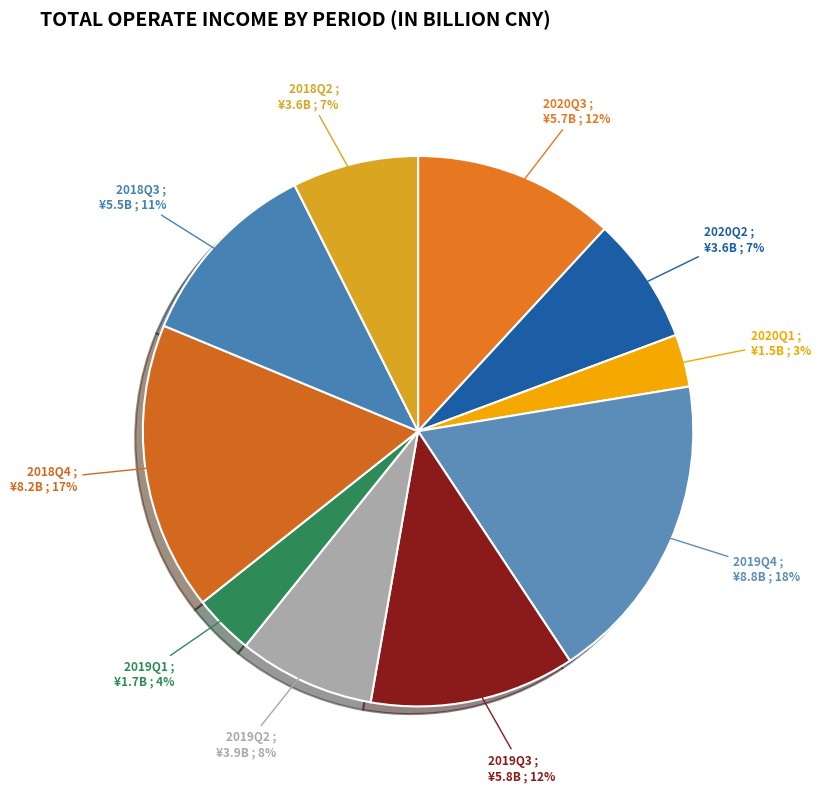

Does any single category account for the majority?

No